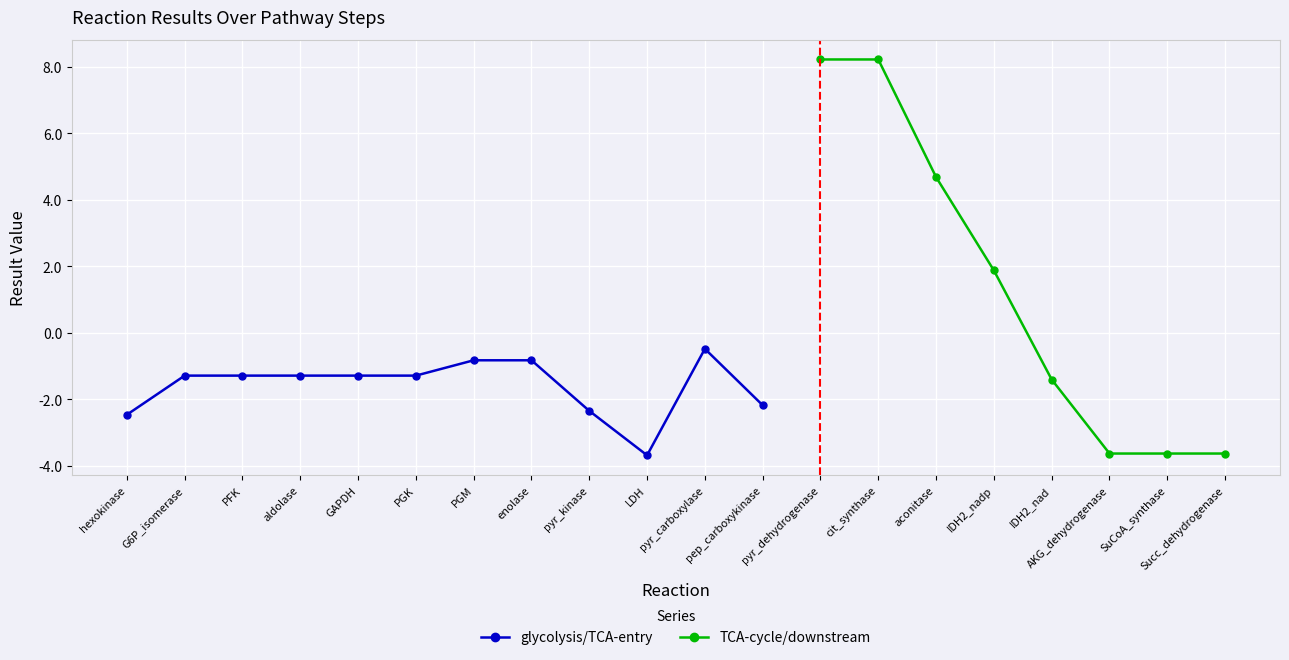

Where is the data nearest to the value 2?

IDH2_nadp